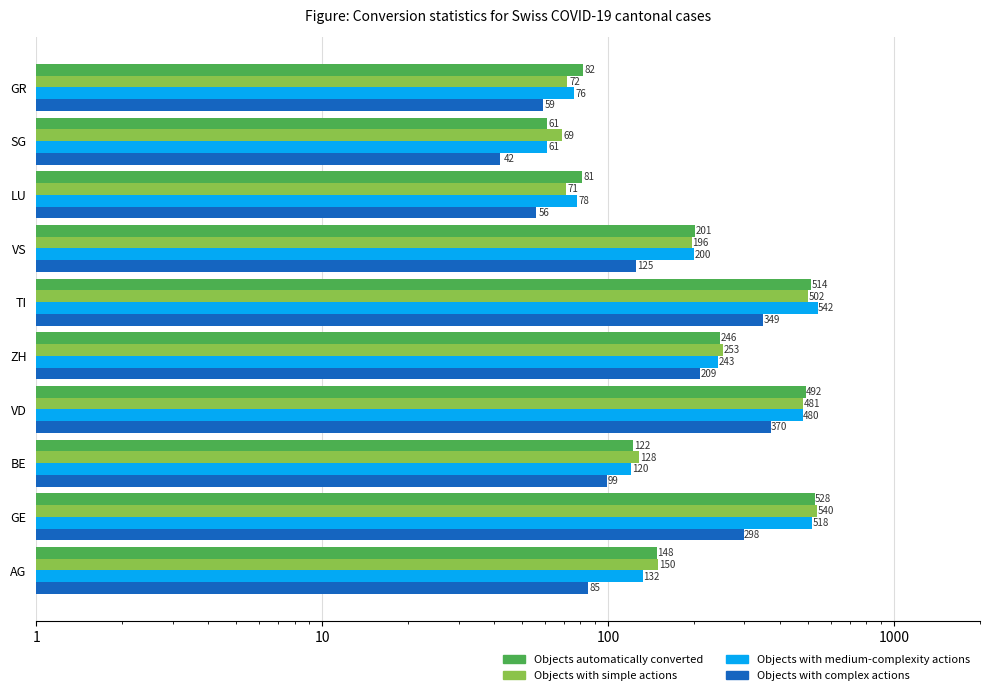

Reading right to left, transcribe all the data shown in this chart.

Objects automatically converted: 82	61	81	201	514	246	492	122	528	148
Objects with simple actions: 72	69	71	196	502	253	481	128	540	150
Objects with medium-complexity actions: 76	61	78	200	542	243	480	120	518	132
Objects with complex actions: 59	42	56	125	349	209	370	99	298	85